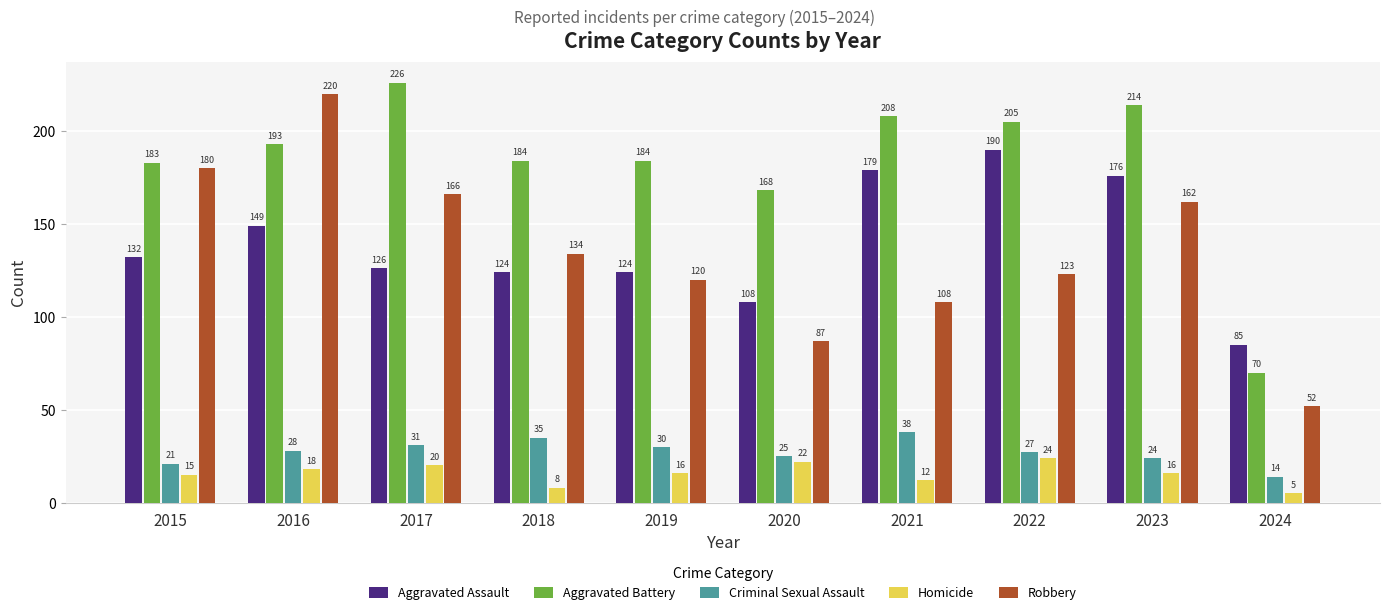

List the labels in order of Criminal Sexual Assault value, largest first.

2021, 2018, 2017, 2019, 2016, 2022, 2020, 2023, 2015, 2024